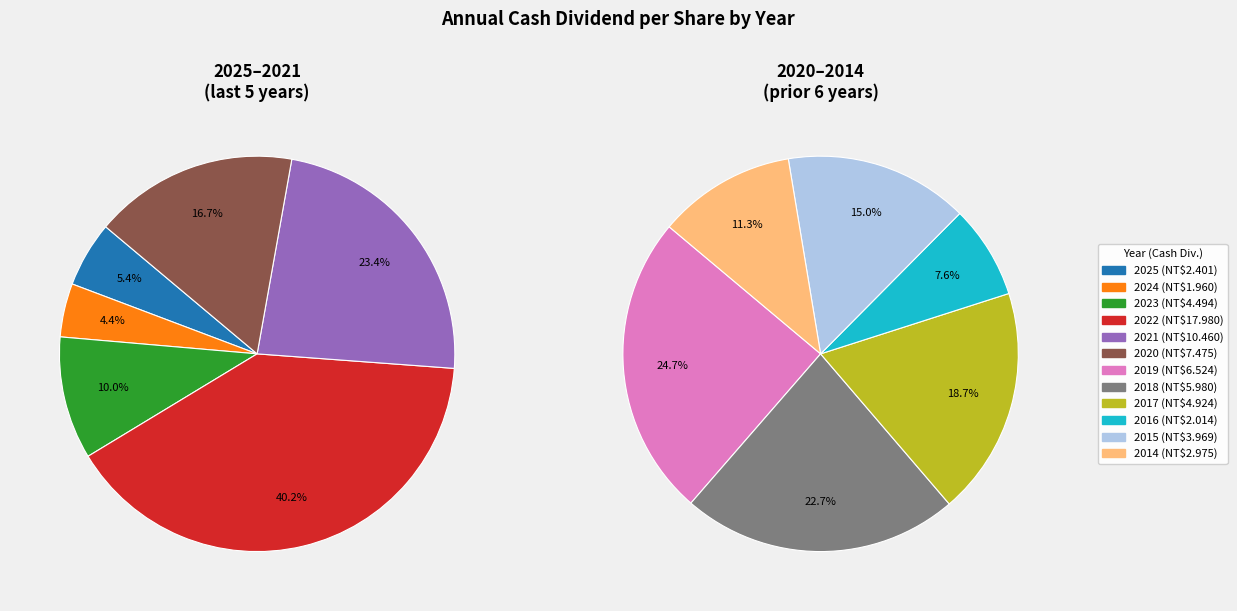

Count the number of slices in the pie.

12